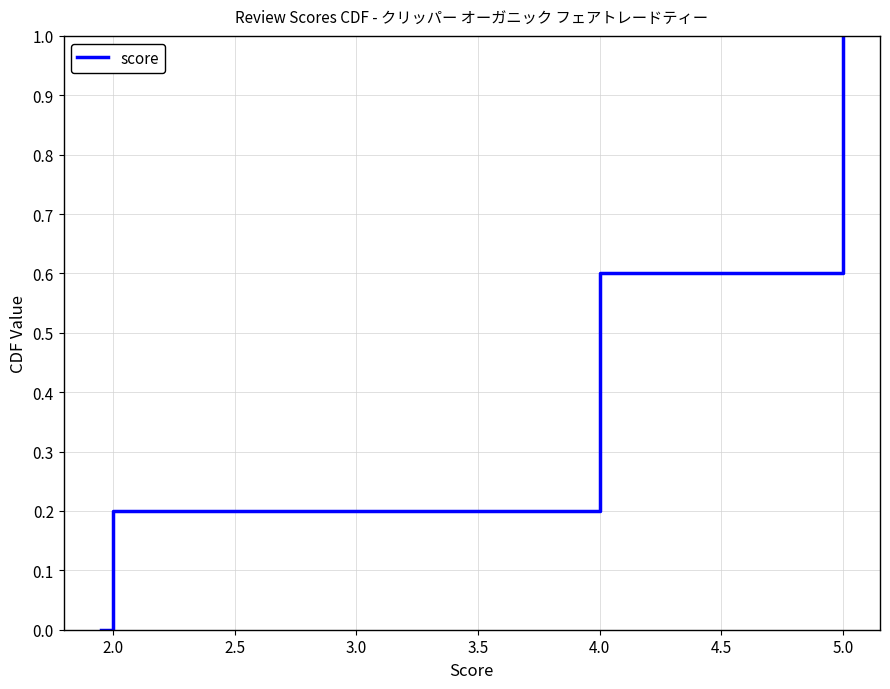

Between 1.5 and 2.5, which is larger?

2.5